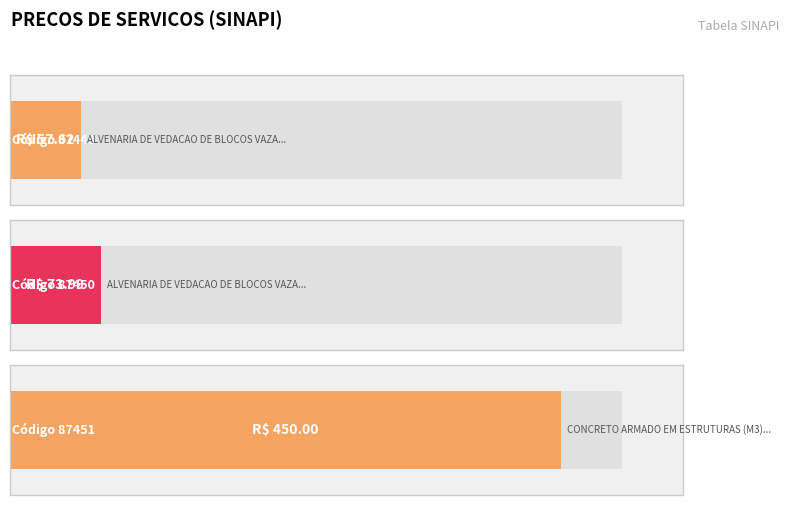

What is the difference between the maximum and minimum values?

392.4